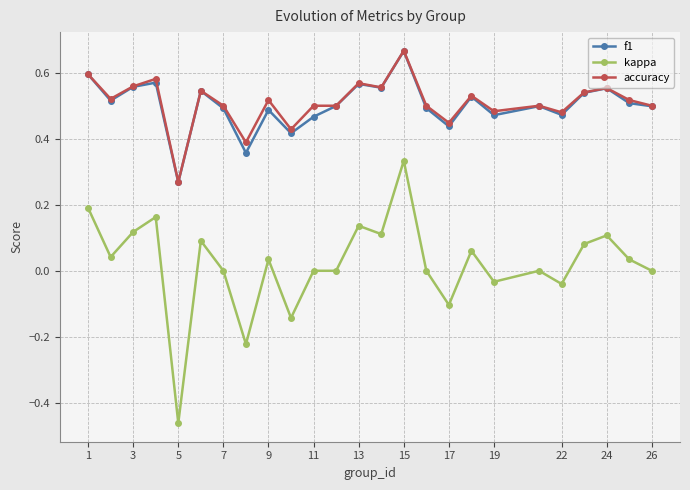

Which series has the widest spread of values?

kappa